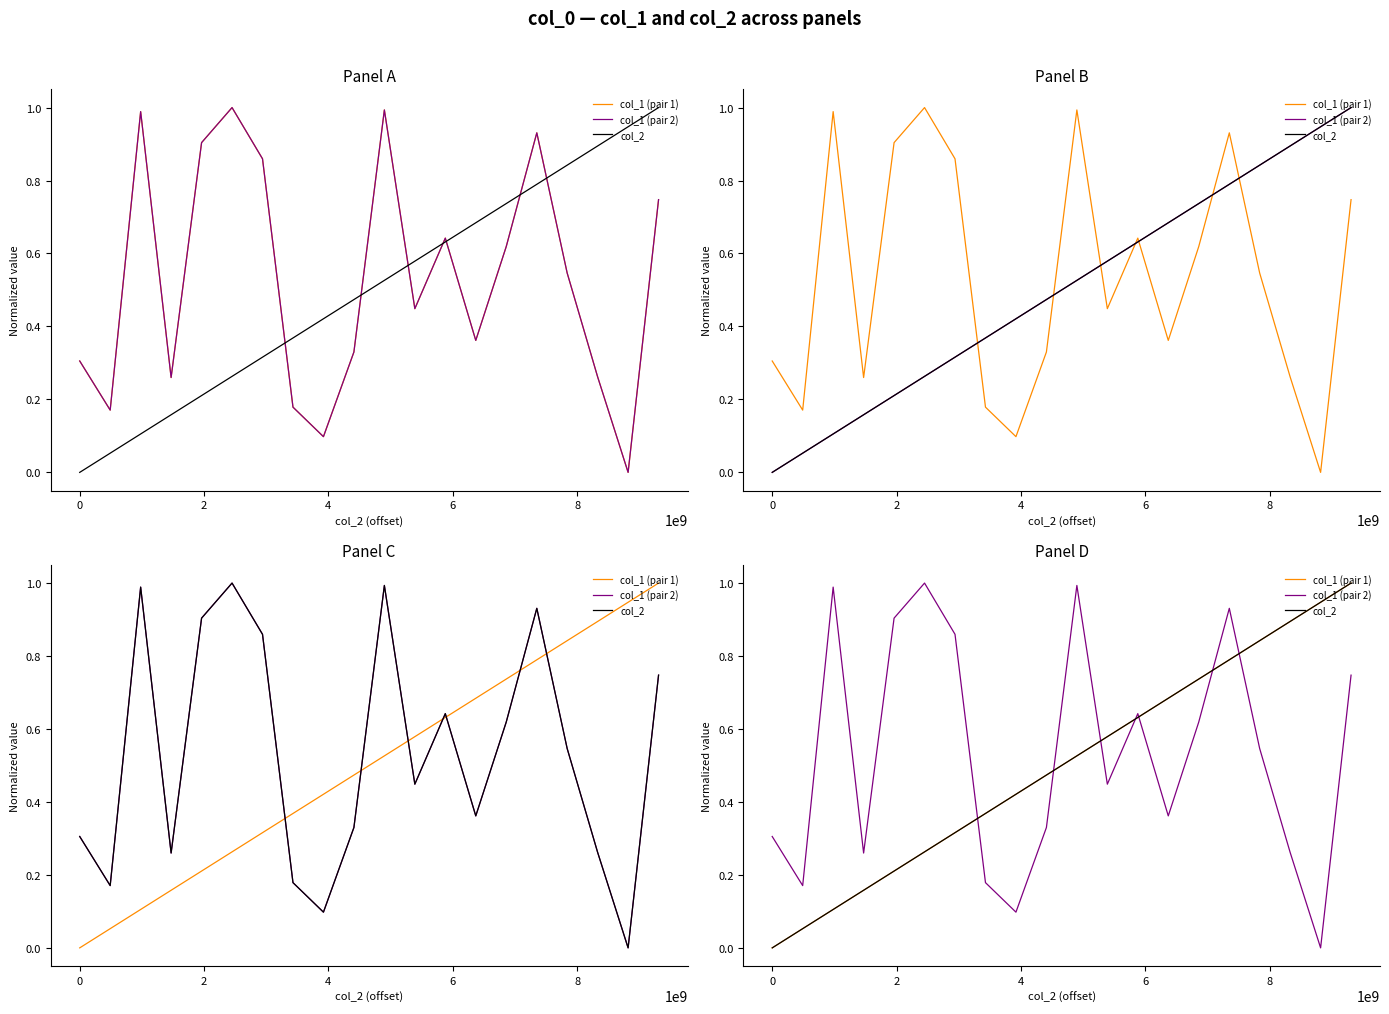

True or false: col_1 (pair 2) has more than 2 interior local peaks.

True